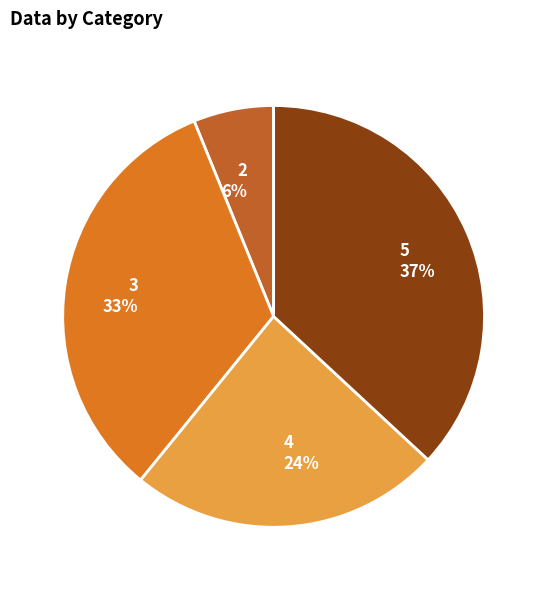

To the nearest percent, what is the difference between the 2 and 5 slice percentages?

31%